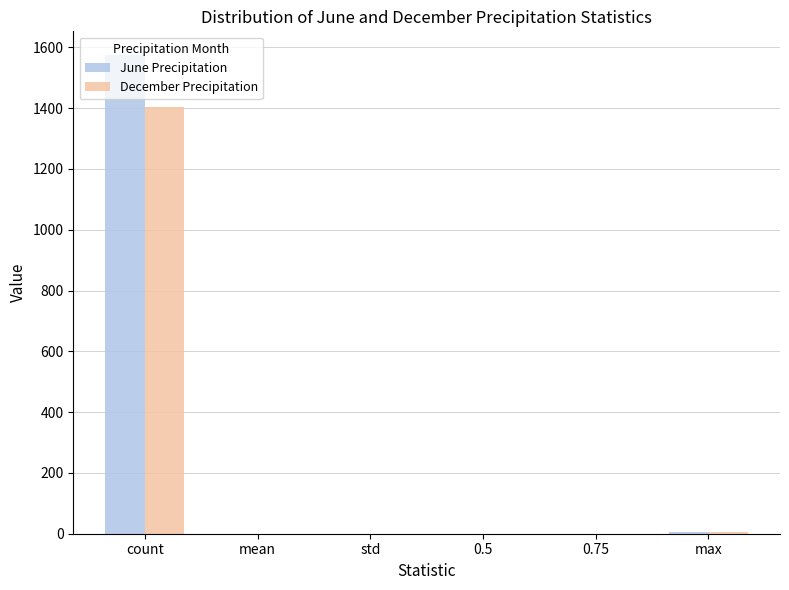

What is the sum of all June Precipitation values?

1579.0